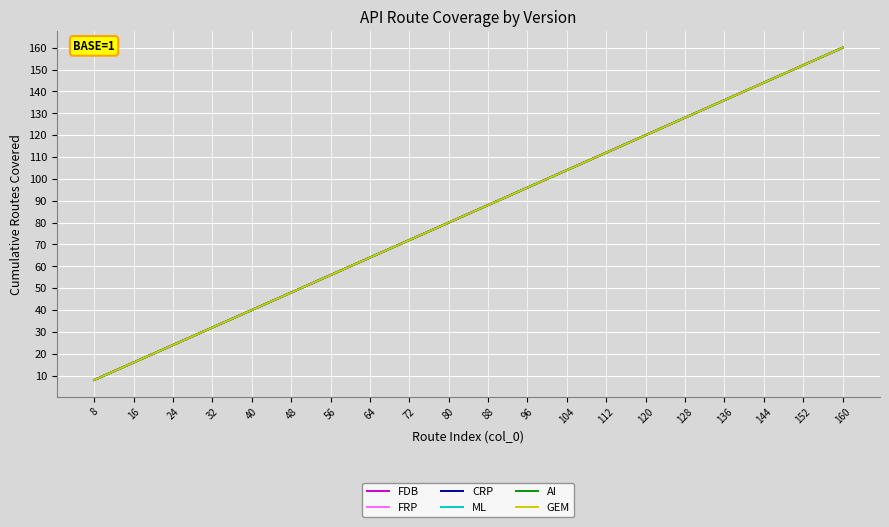

The value of AI at 8 is 4. True or false?

False